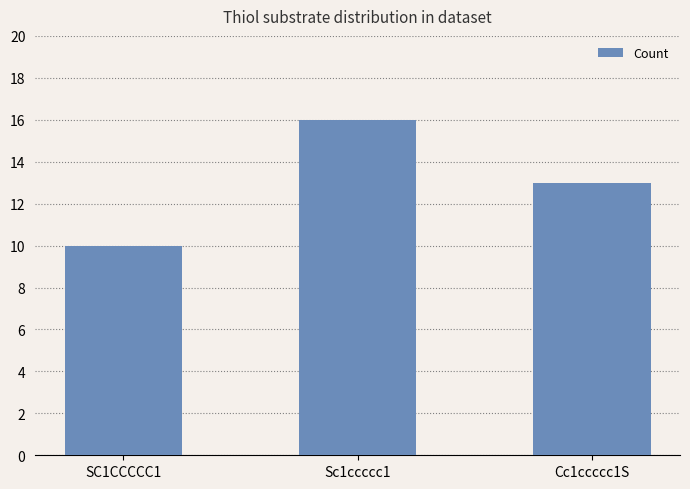

How many data points are less than 13?

1